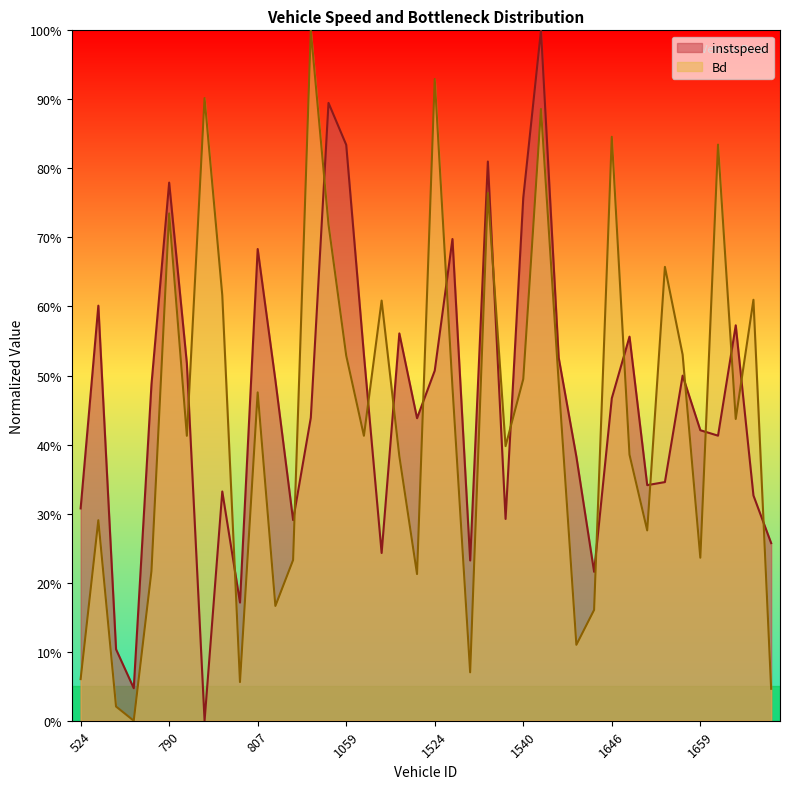

How many categories are shown in the chart?

40